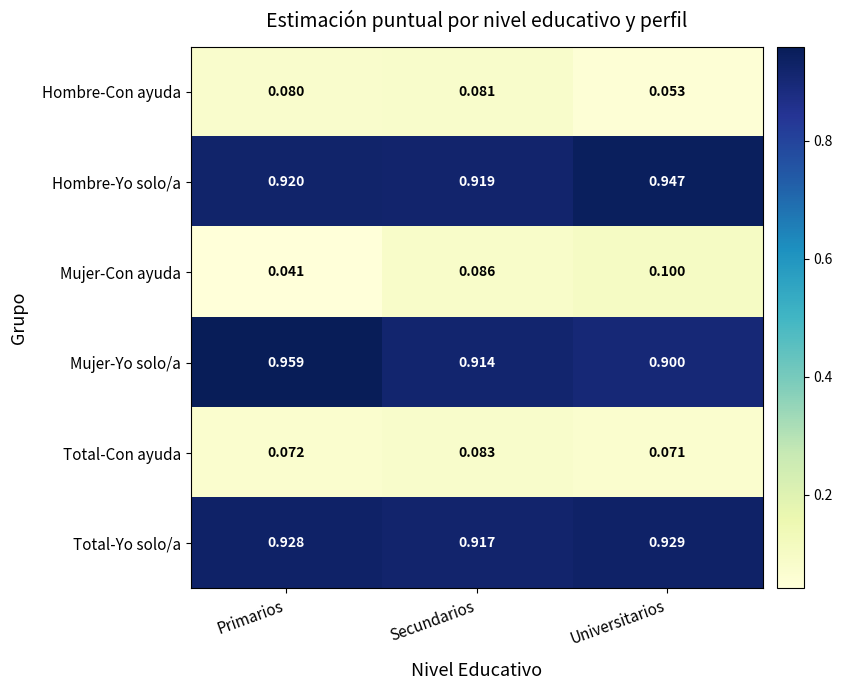

Which series has the largest total across all categories?

Hombre-Yo solo/a